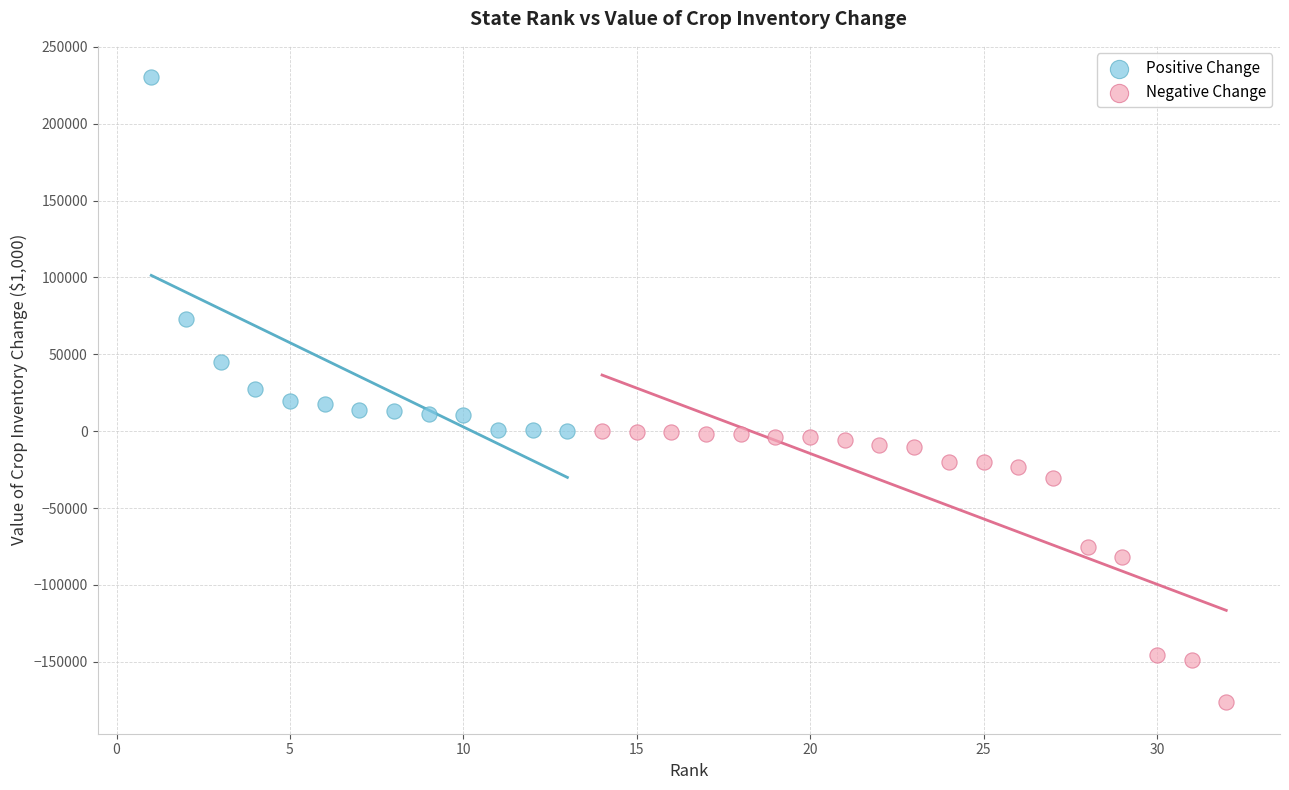

Which series reaches the maximum Y coordinate?

Positive Change